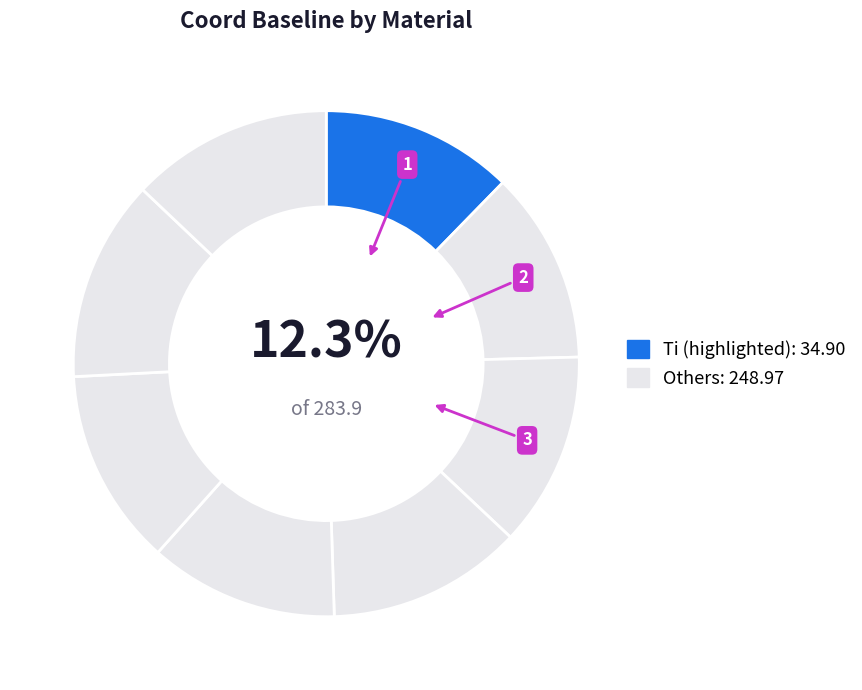

Rank the categories by value from lowest to highest.

Fe, V, Ti, Cr, Mn, Co, Ni, Cu